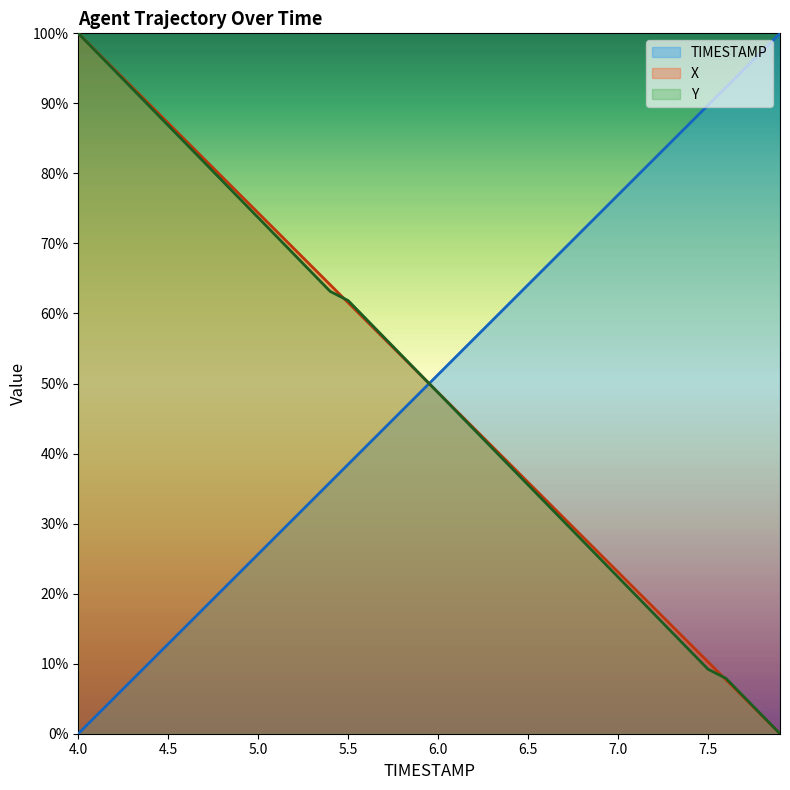

What is the difference between the highest and lowest values at 5.9?

2.6